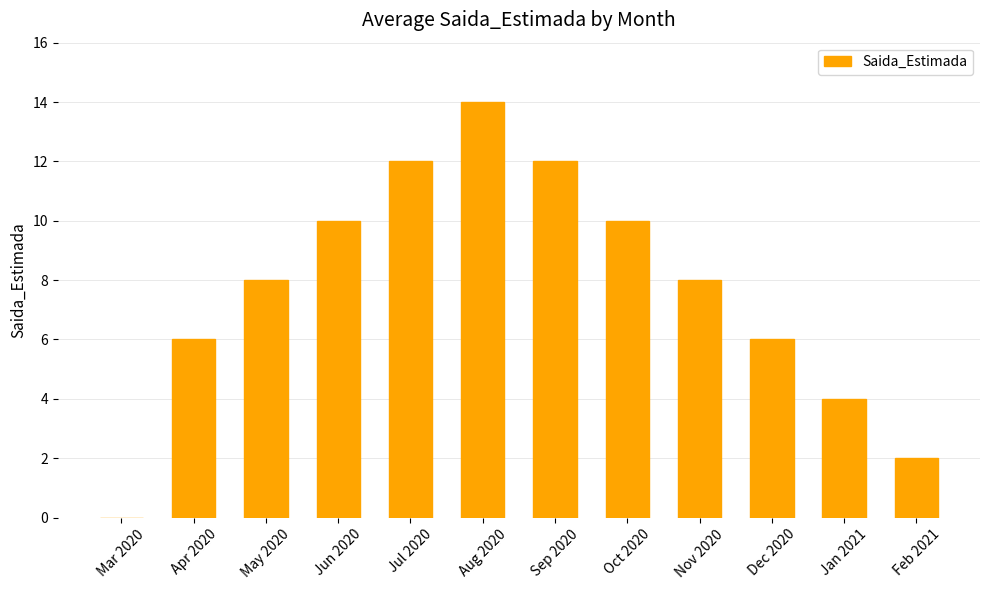

Is it true that the value at Oct 2020 is 7?

False